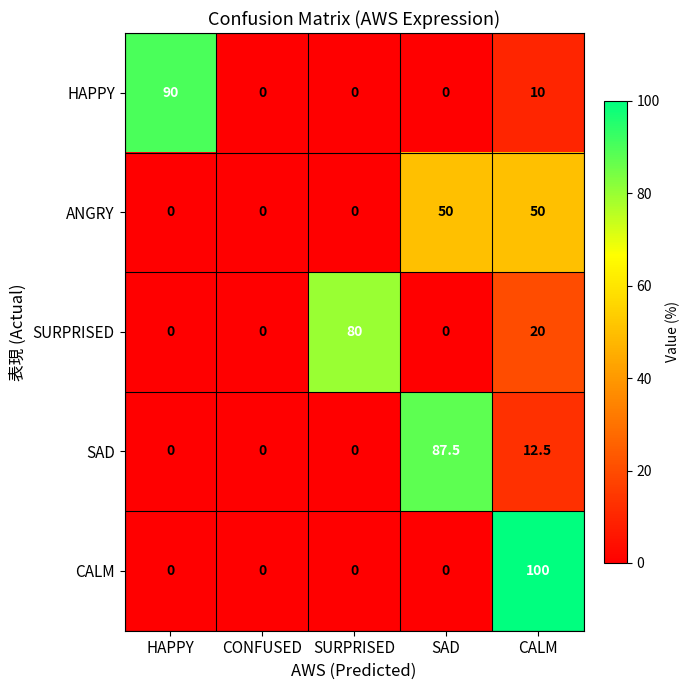

Rank the series by their maximum value, from lowest to highest.

ANGRY, SURPRISED, SAD, HAPPY, CALM